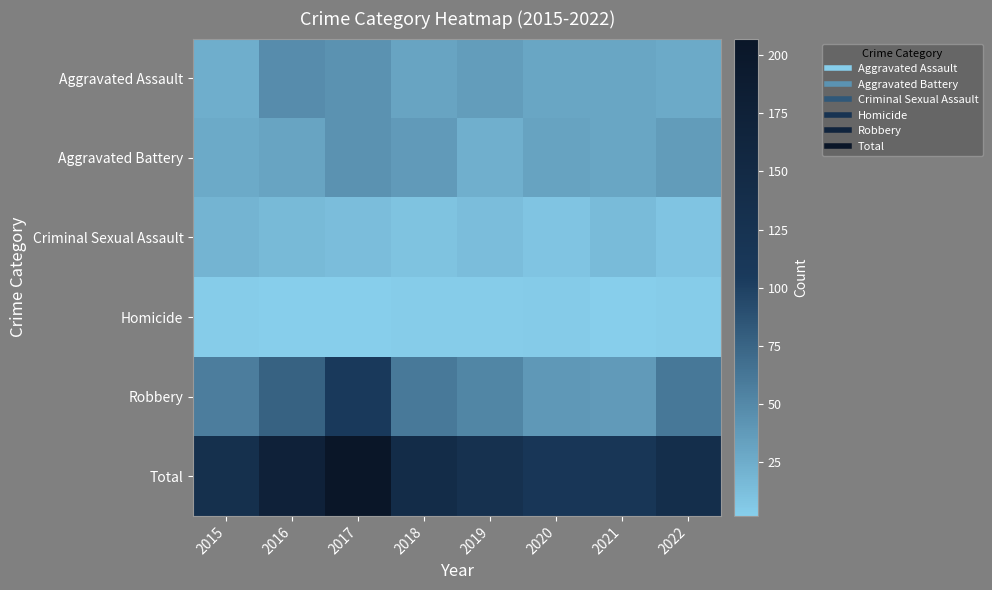

What is the minimum value shown in the chart?

2